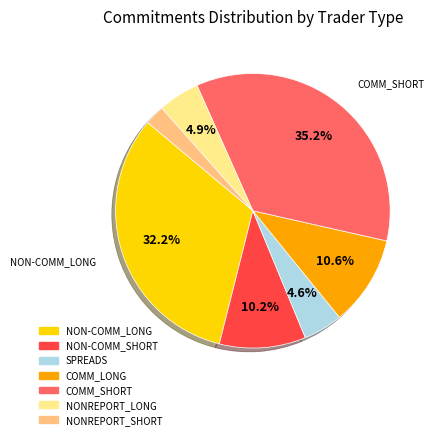

To the nearest percent, what is the difference between the largest and smallest slice percentages?

33%